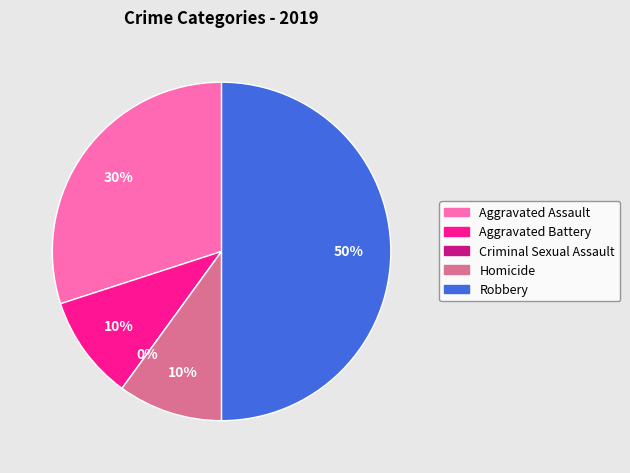

Which category has the smallest portion of the pie?

Criminal Sexual Assault